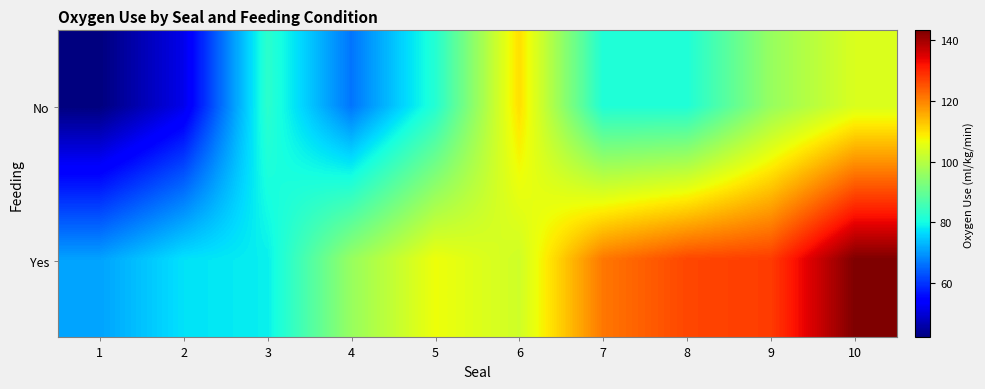

Between 8 and 6, which is larger?

6